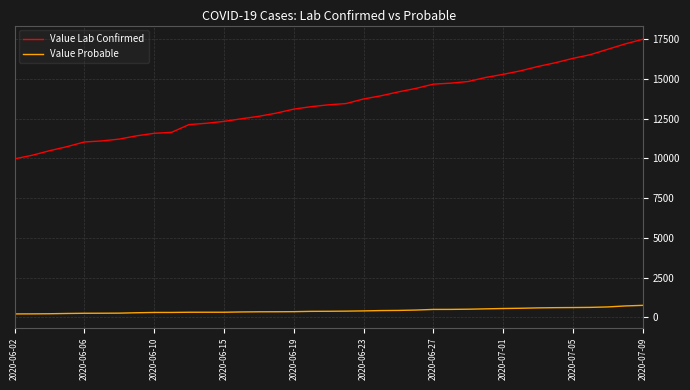

True or false: Value Lab Confirmed and Value Probable intersect in this chart.

False